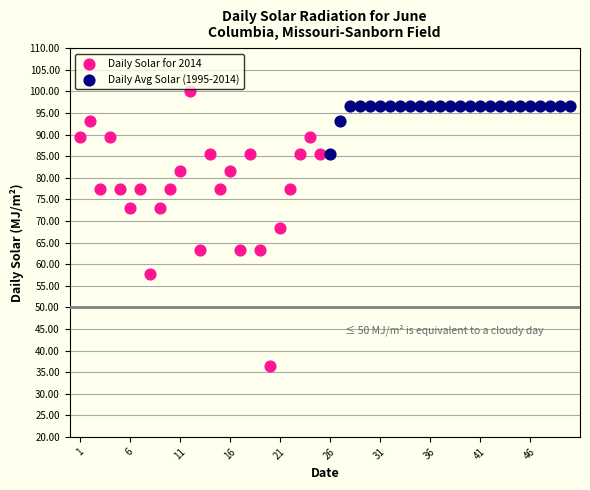

What are all the series names shown in the legend?

Daily Solar for 2014, Daily Avg Solar (1995-2014)